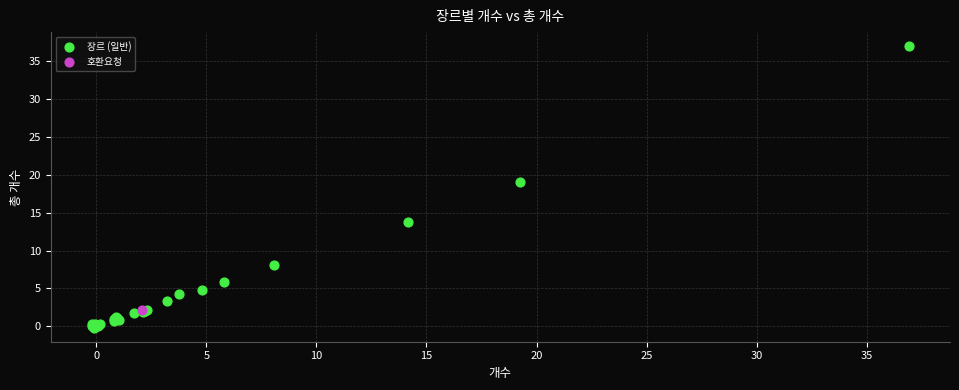

What are all the series names shown in the legend?

장르 (일반), 호환요청